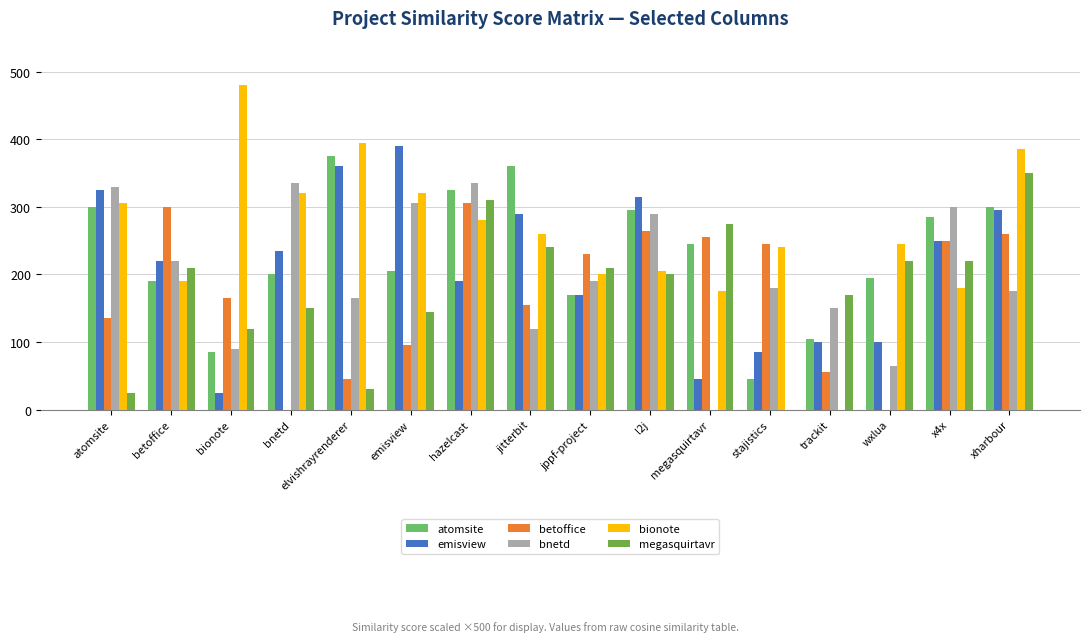

Rank the series at megasquirtavr from highest to lowest value.

megasquirtavr, betoffice, atomsite, bionote, emisview, bnetd